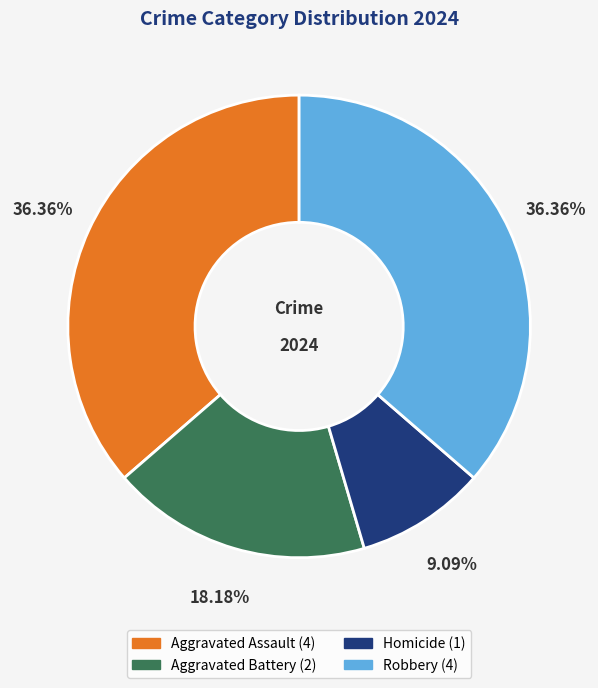

Is there a majority slice in this chart?

No